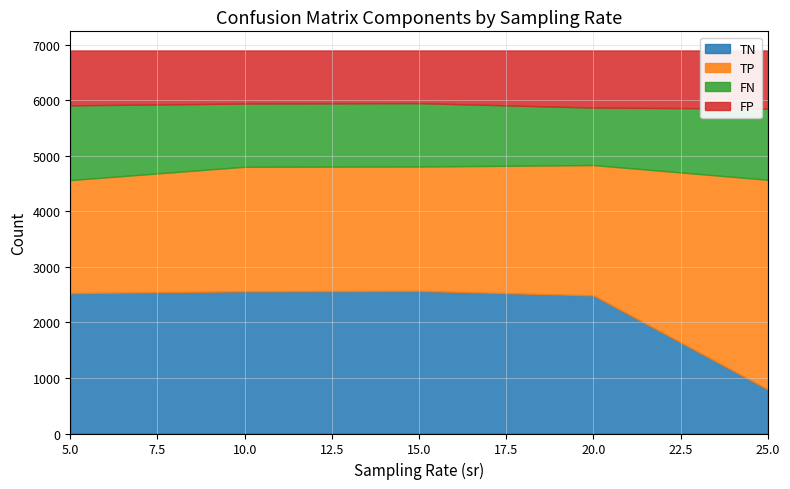

The value of TN at 15.0 is 2569.6. True or false?

True